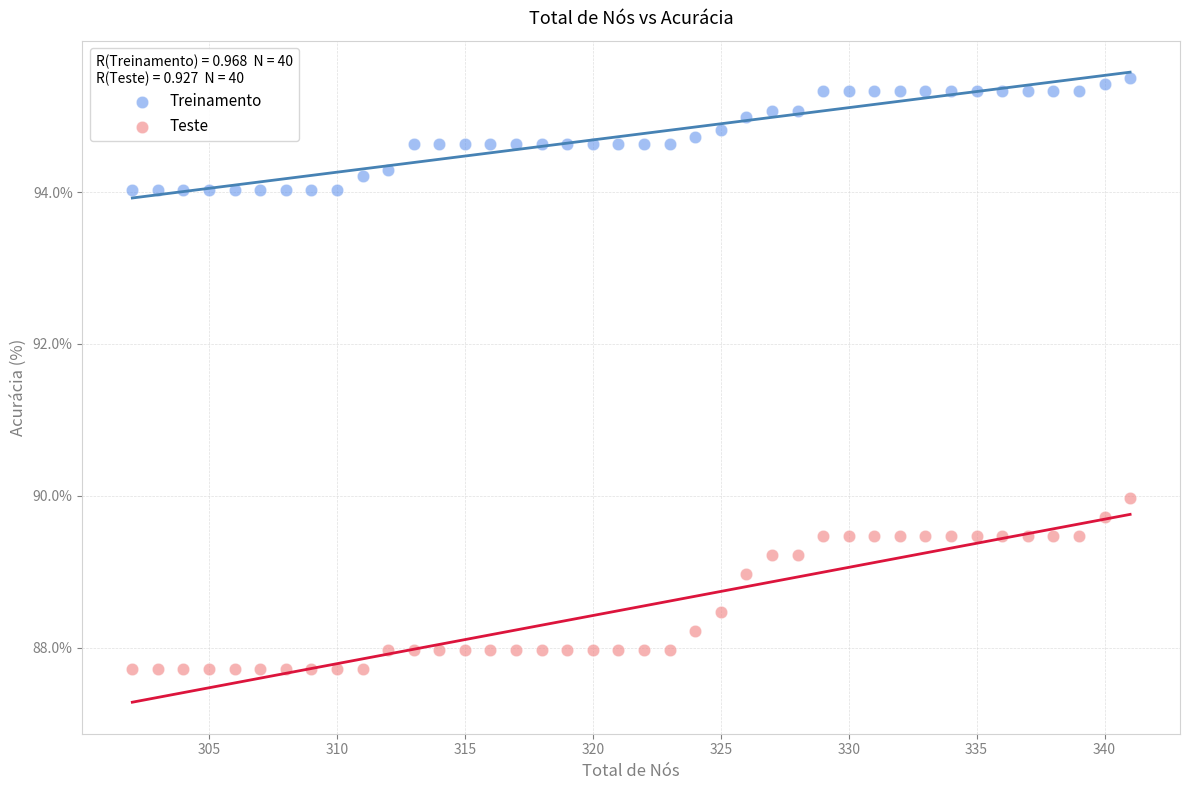

What are all the series names shown in the legend?

Treinamento, Teste